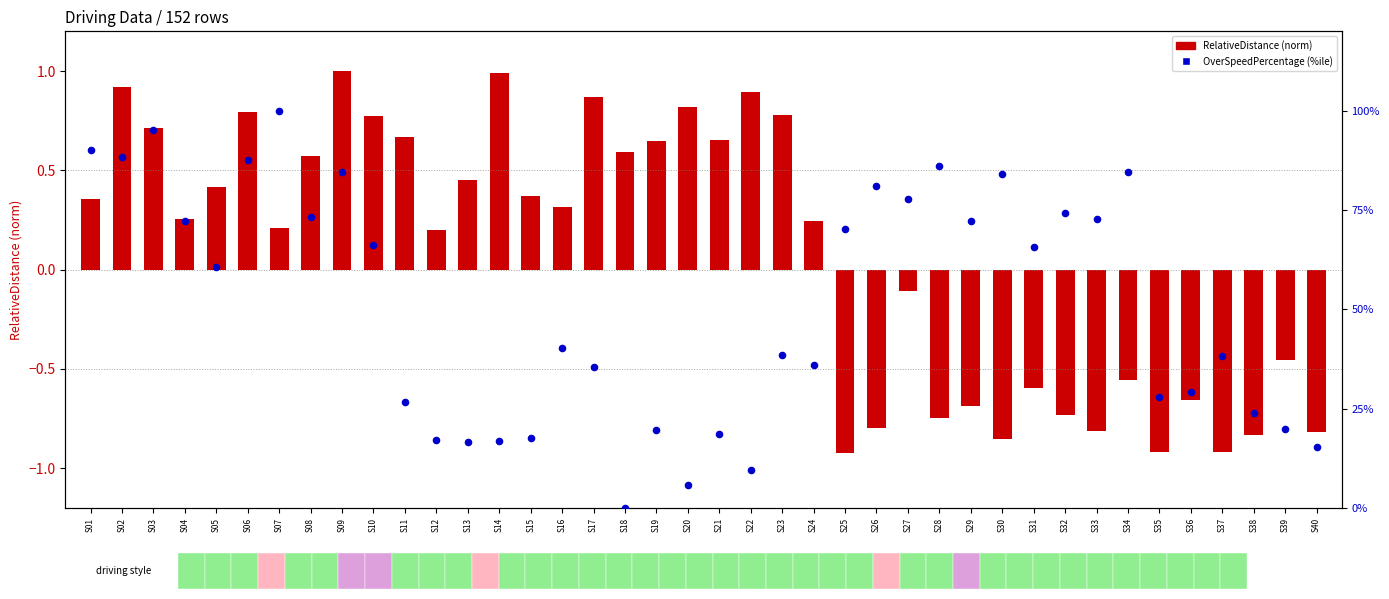

Which series has the widest spread of Y values?

OverSpeedPercentage (%ile)